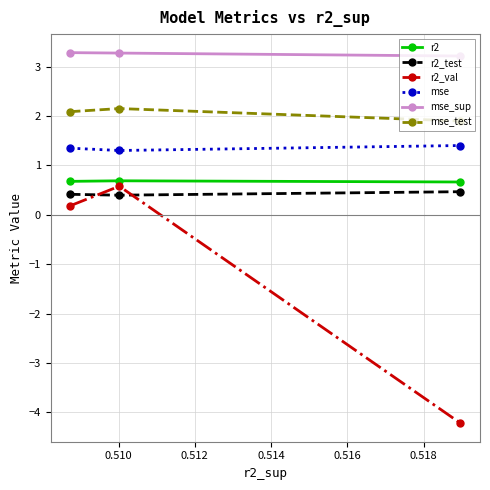

Which series has the largest range (max minus min)?

r2_val